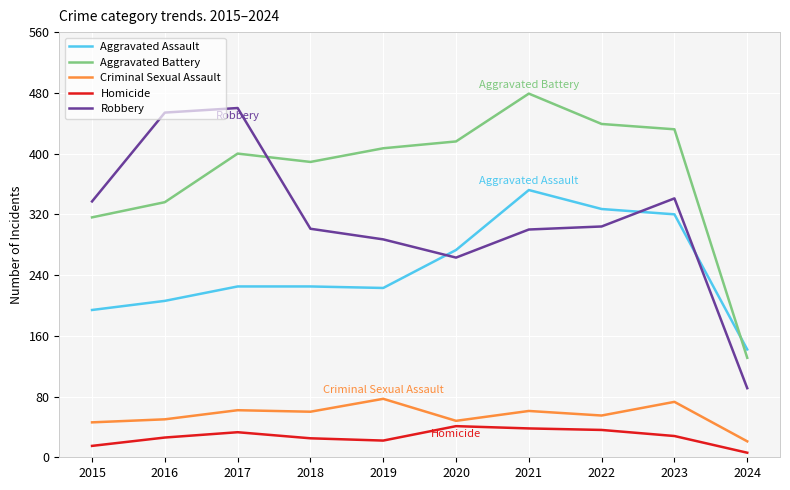

True or false: Homicide and Criminal Sexual Assault cross at least once.

False